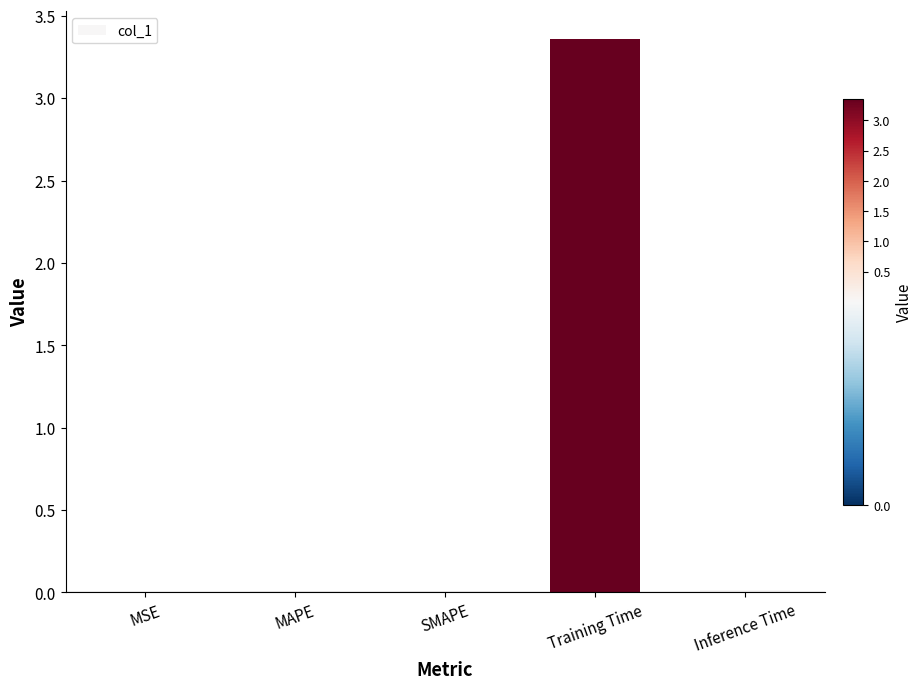

Which has a higher value, MAPE or Training Time?

Training Time